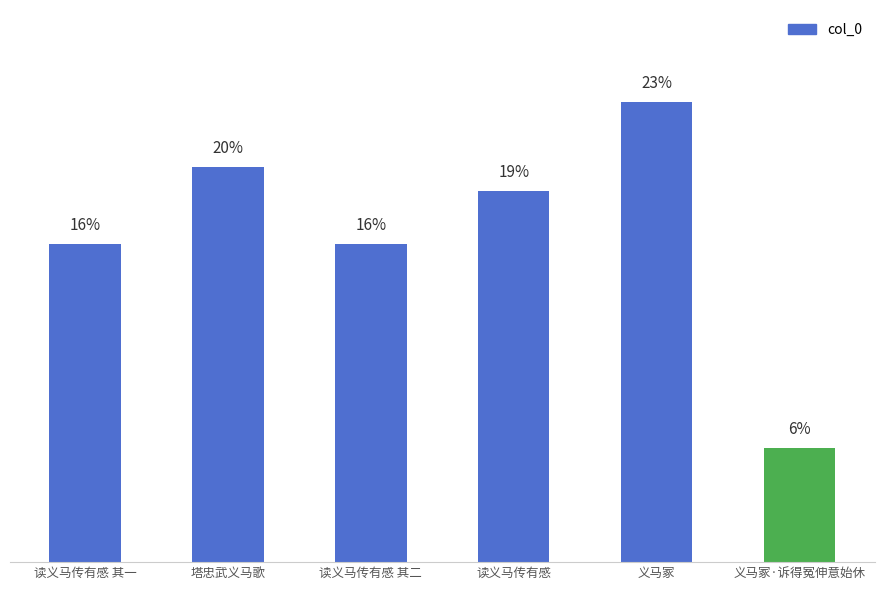

Does the chart contain any negative values?

No